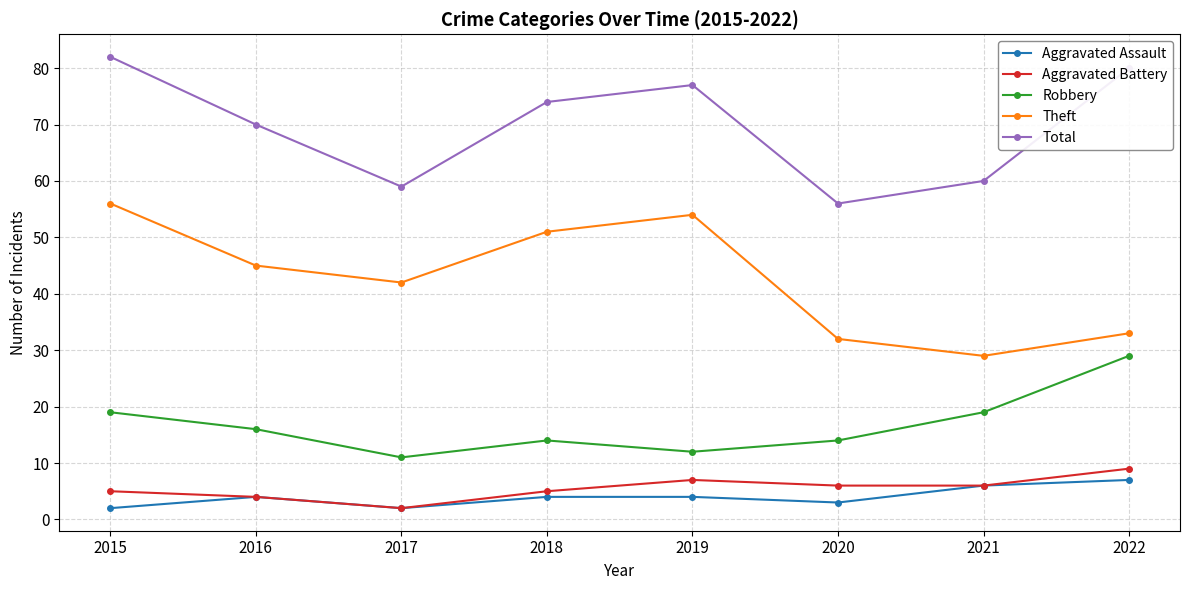

Which series has the widest spread of values?

Theft